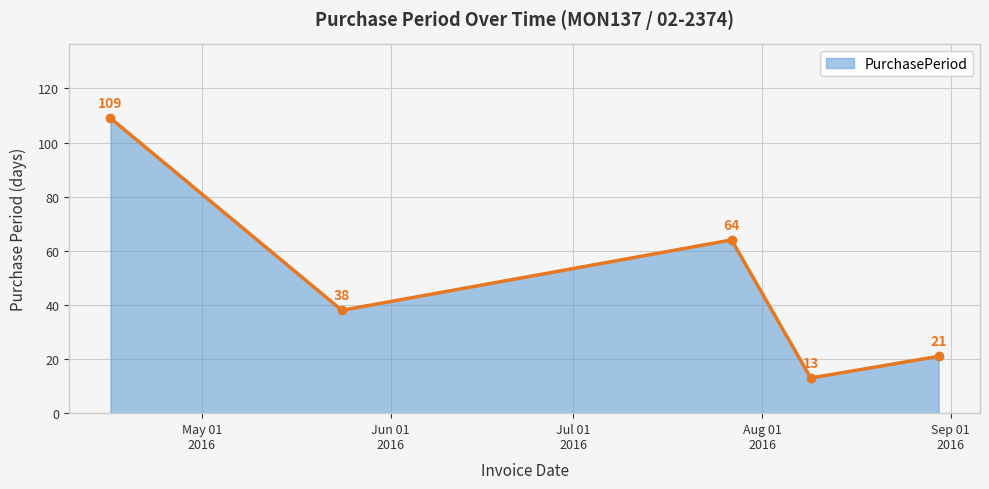

What is the greatest value displayed?

109